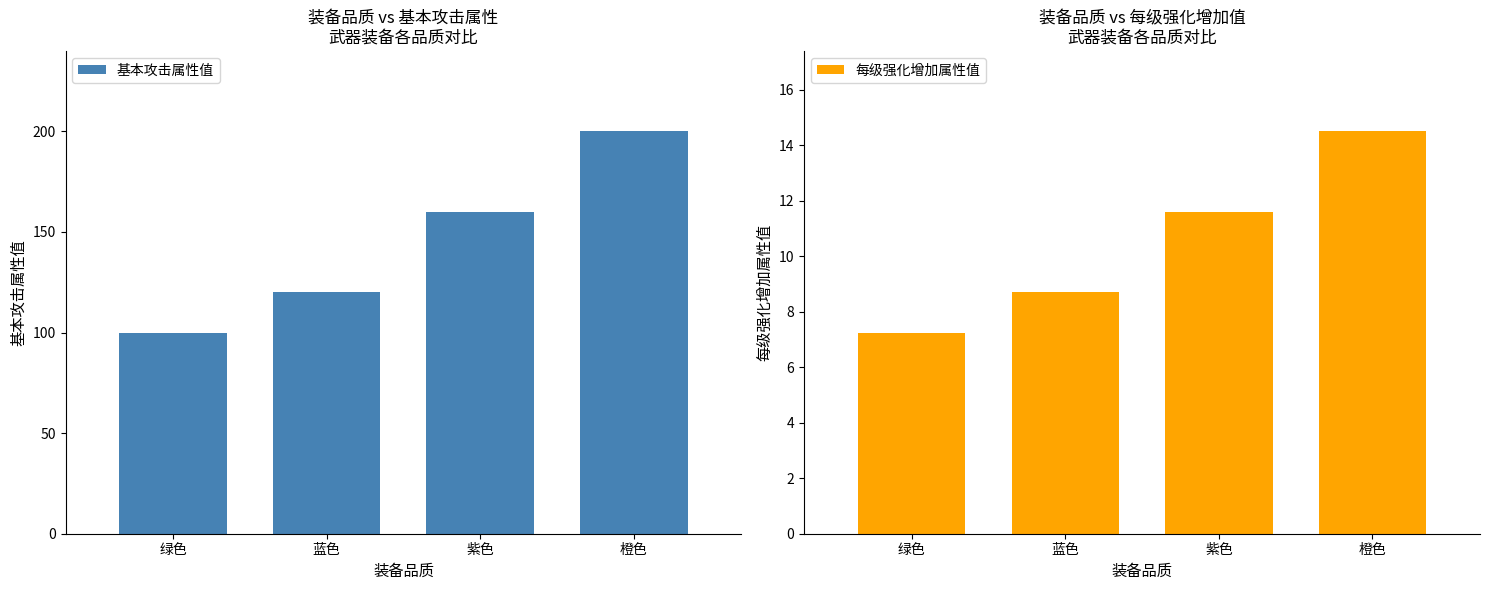

What is the difference between the second highest and second lowest values in the 基本攻击属性值 series?

40